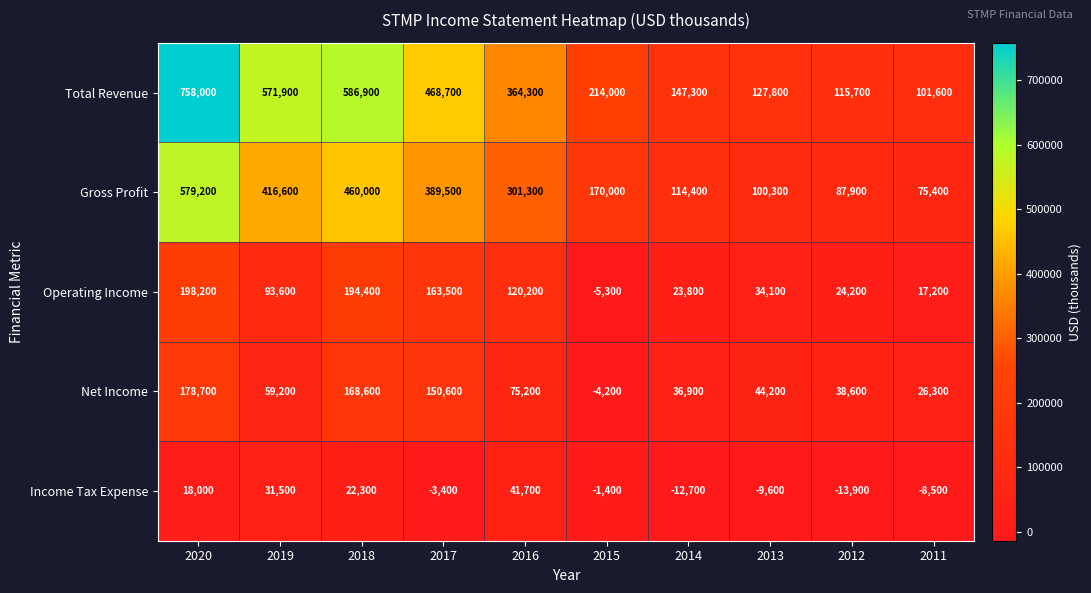

What is the spread (max minus min) of values at 2013?

137400